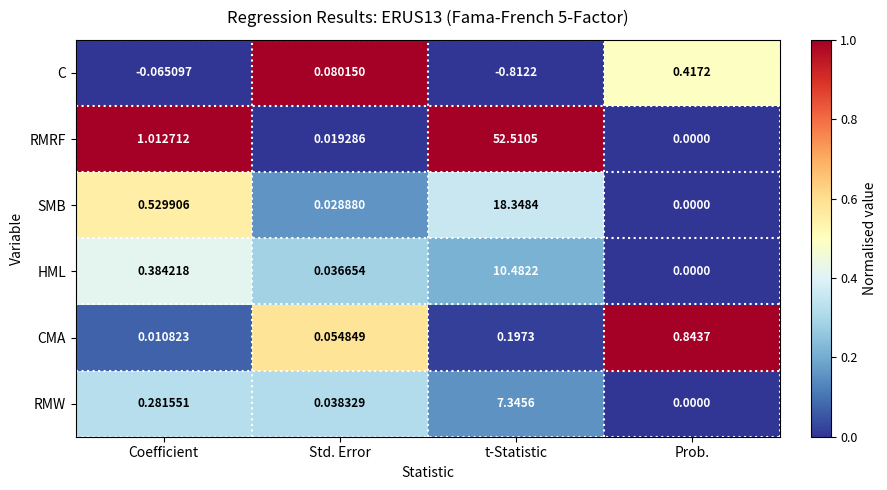

Rank the series by their maximum value, from highest to lowest.

RMRF, SMB, HML, RMW, CMA, C